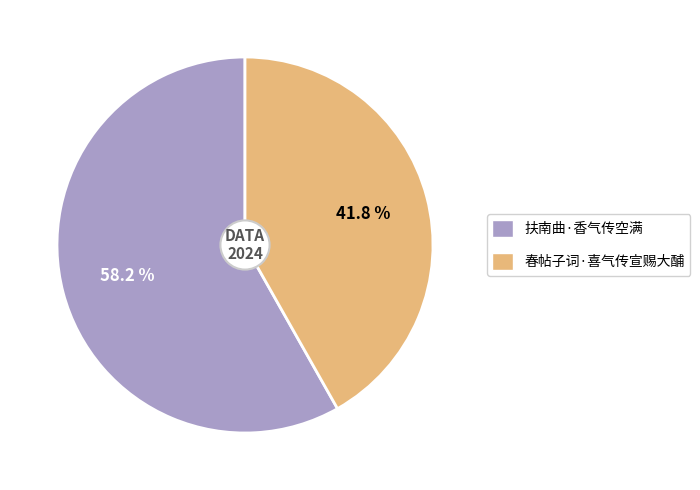

What is the ratio of the value at 扶南曲·香气传空满 to the value at 春帖子词·喜气传宣赐大酺?

1.4